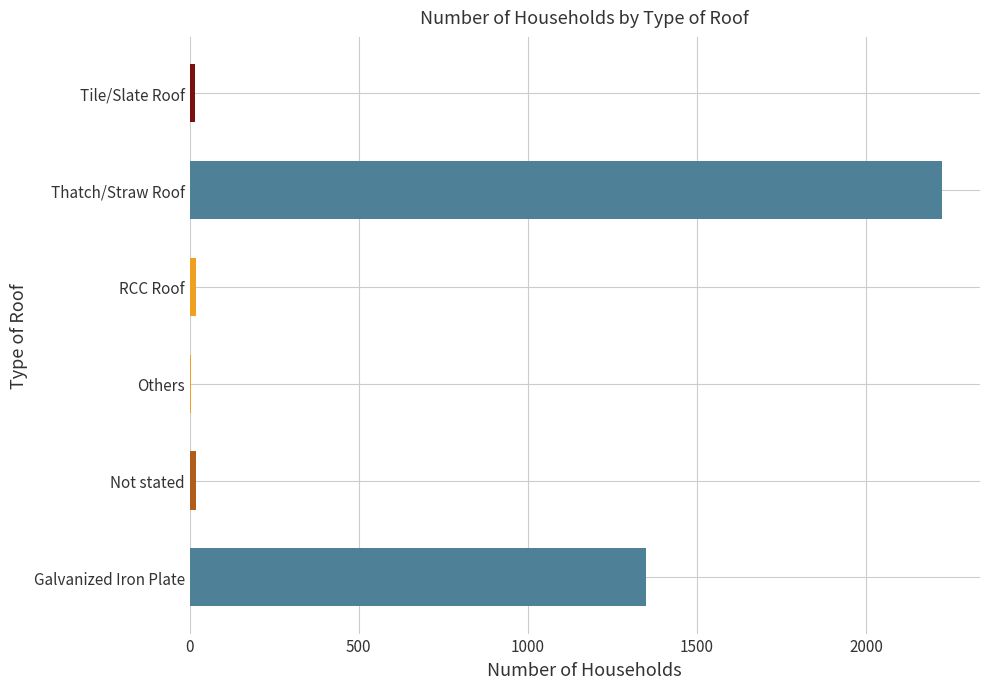

The value at Galvanized Iron Plate is 1350. True or false?

True